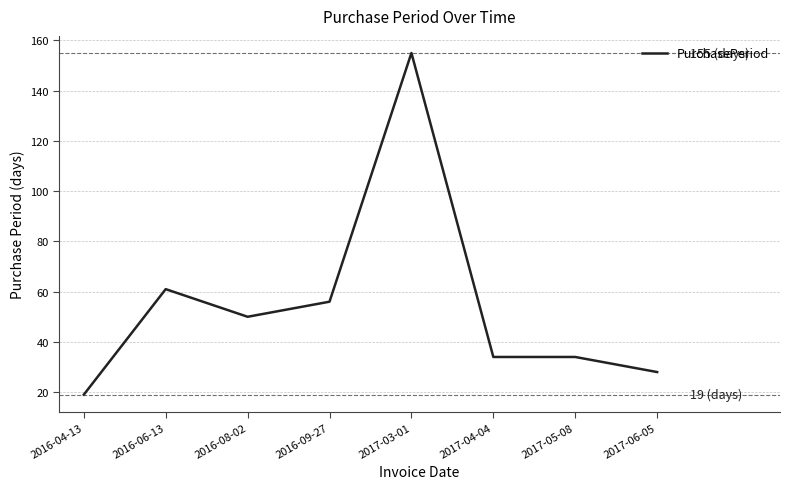

What is the maximum value shown in the chart?

155